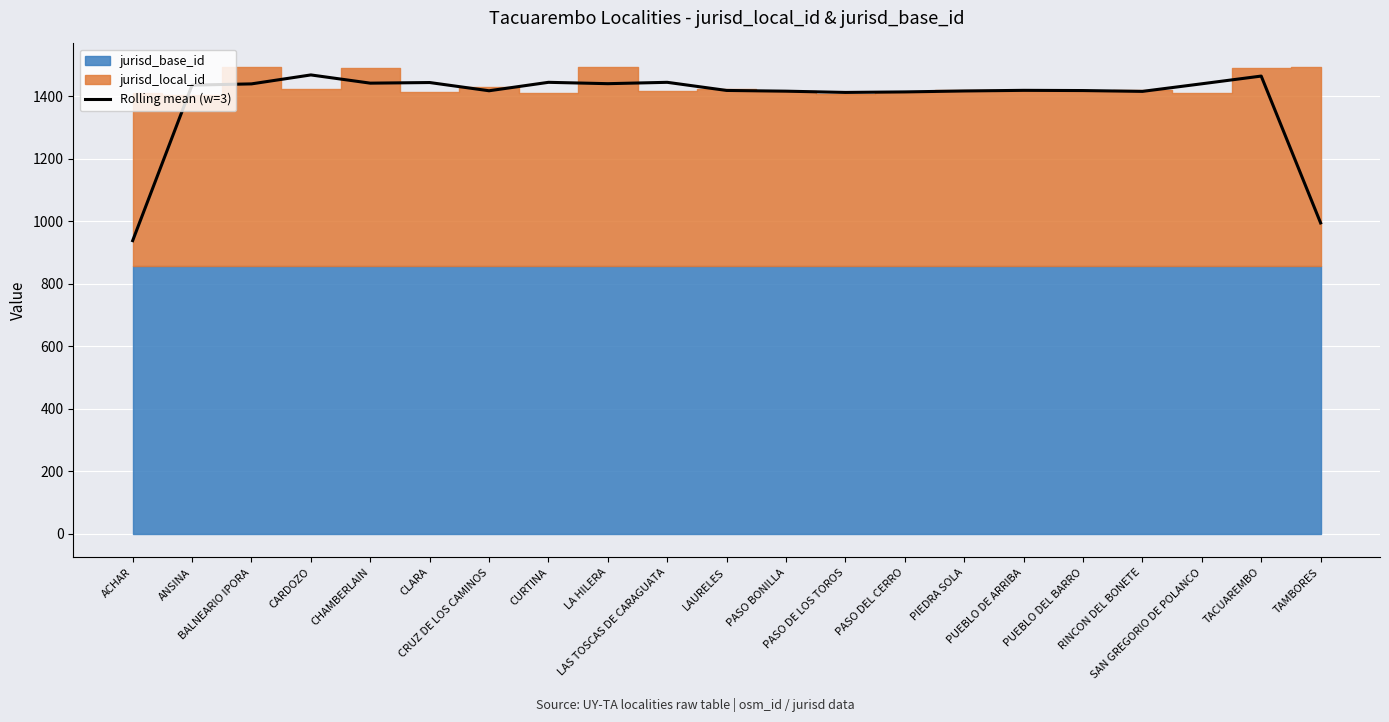

What is the lowest value of the Rolling mean (w=3) series?

938.7